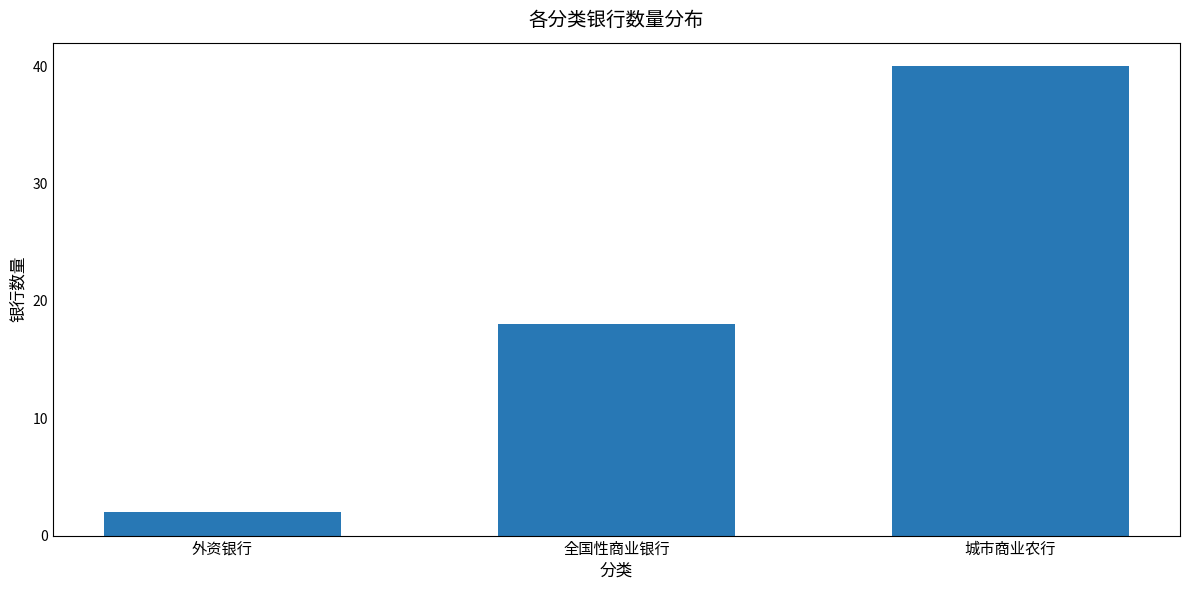

What is the sum of the values at 城市商业农行 and 全国性商业银行?

58